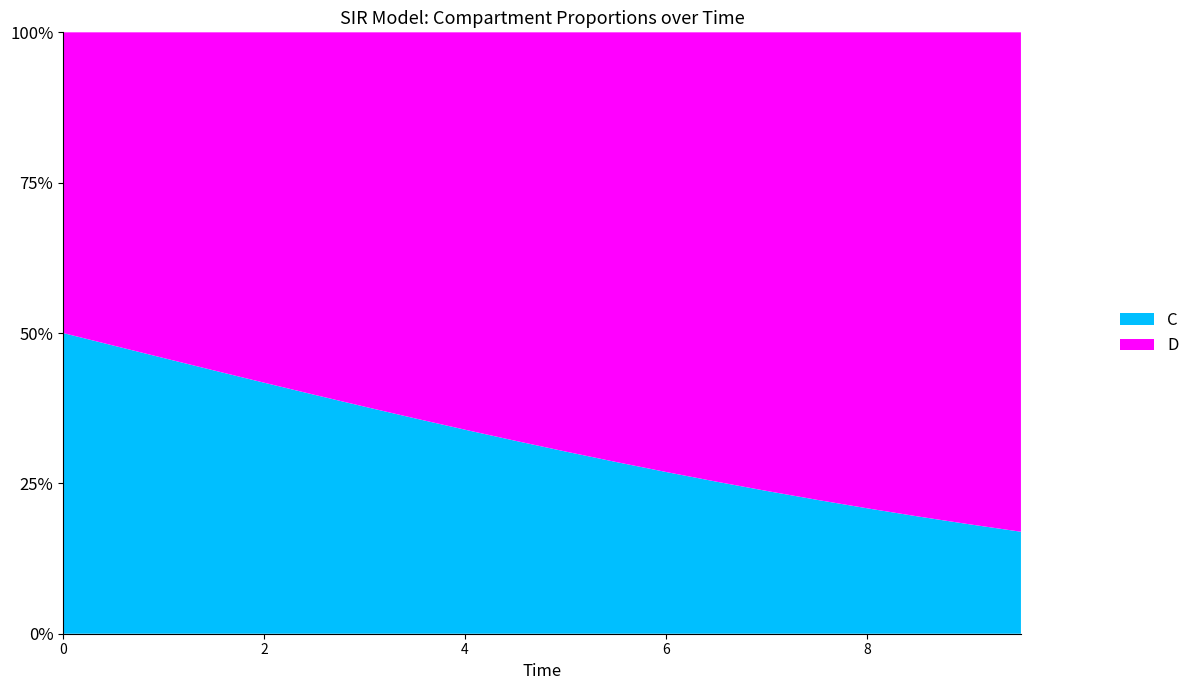

Does the chart have visible grid lines?

No